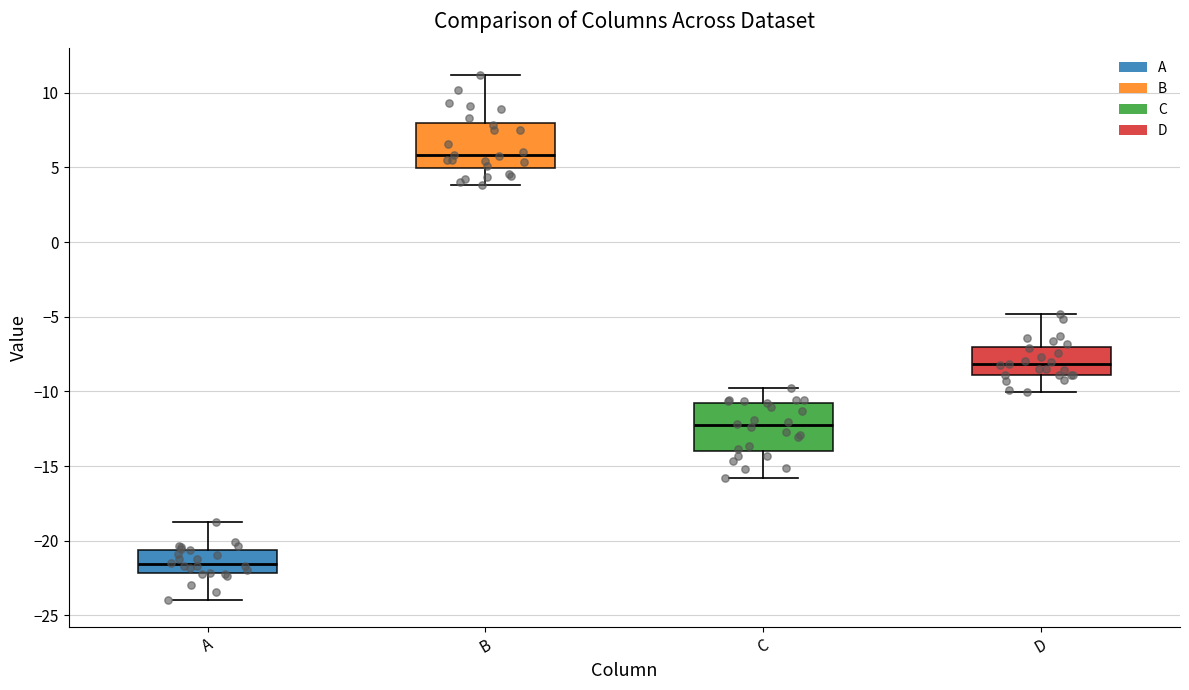

Which box's median line is the highest?

B